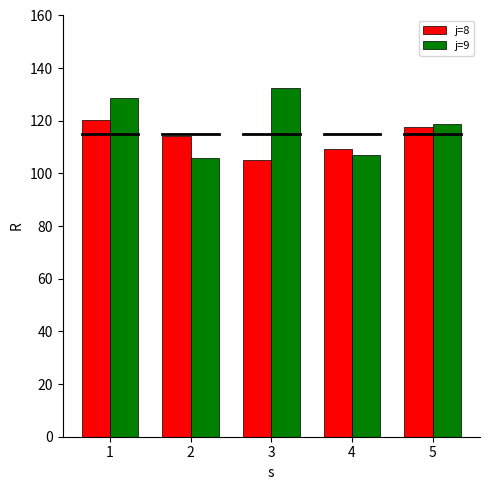

Where does the j=8 series first go above 114?

1